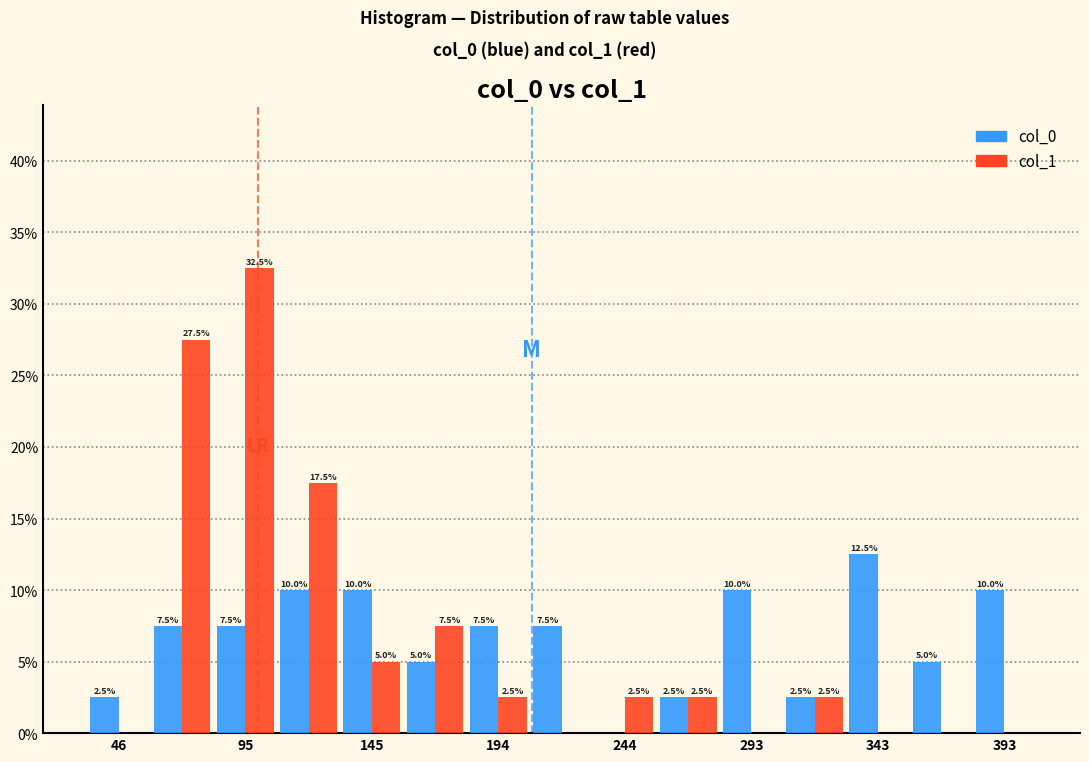

In the col_0 series, which range on the x-axis has the tallest bar?

330 to 355